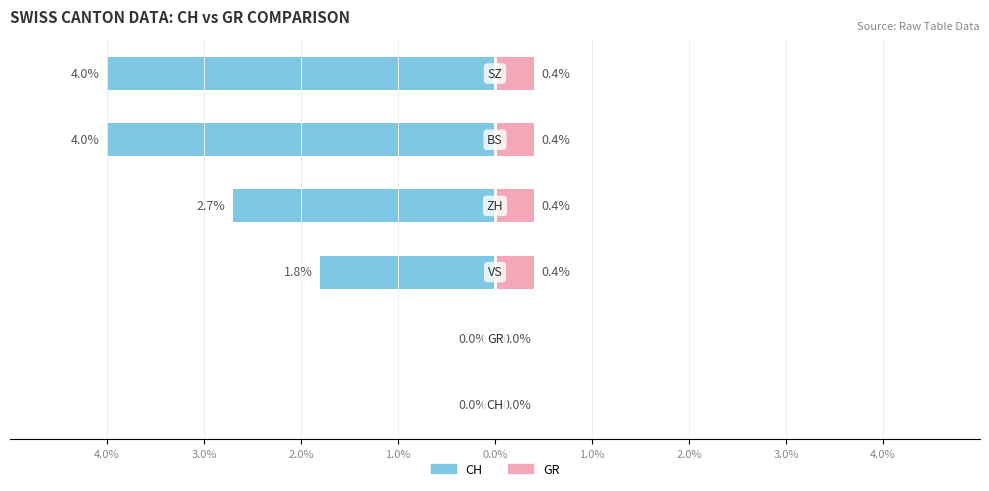

How many groups of bars are there?

6